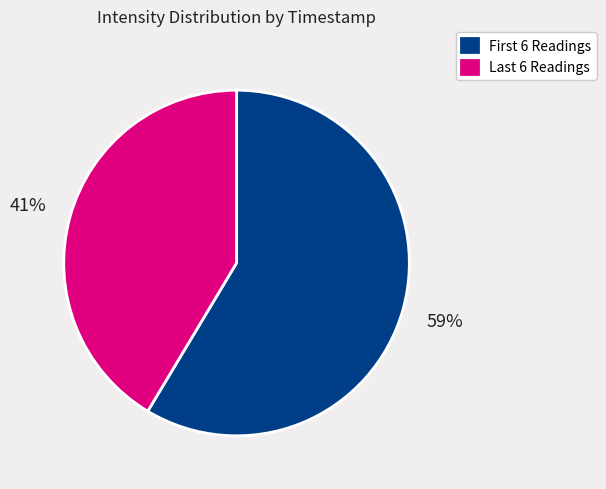

Rank the categories by value from lowest to highest.

Last 6 Readings, First 6 Readings